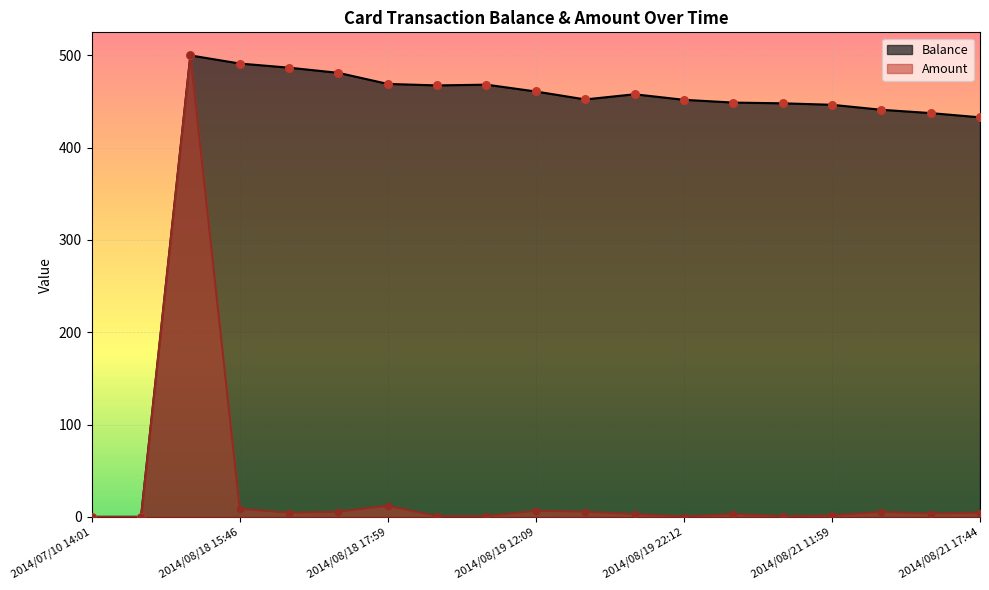

What is the total value across all series at 2014/08/18 17:59?

481.1